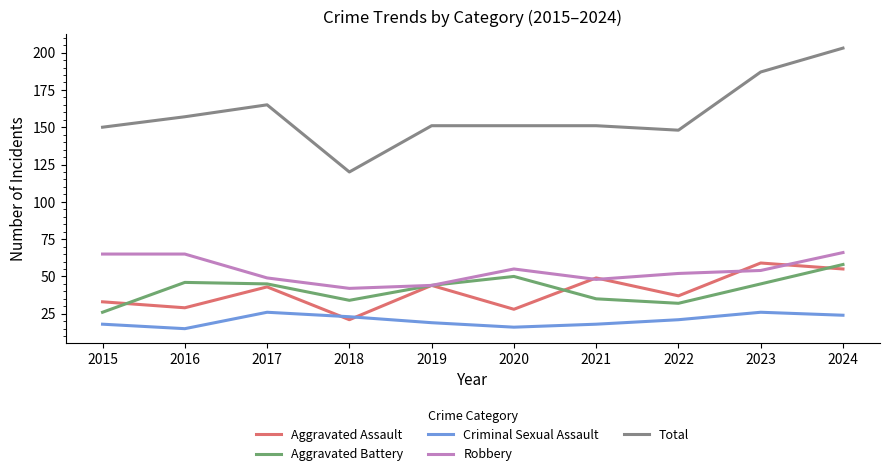

At how many categories does at least one series exceed 55?

10